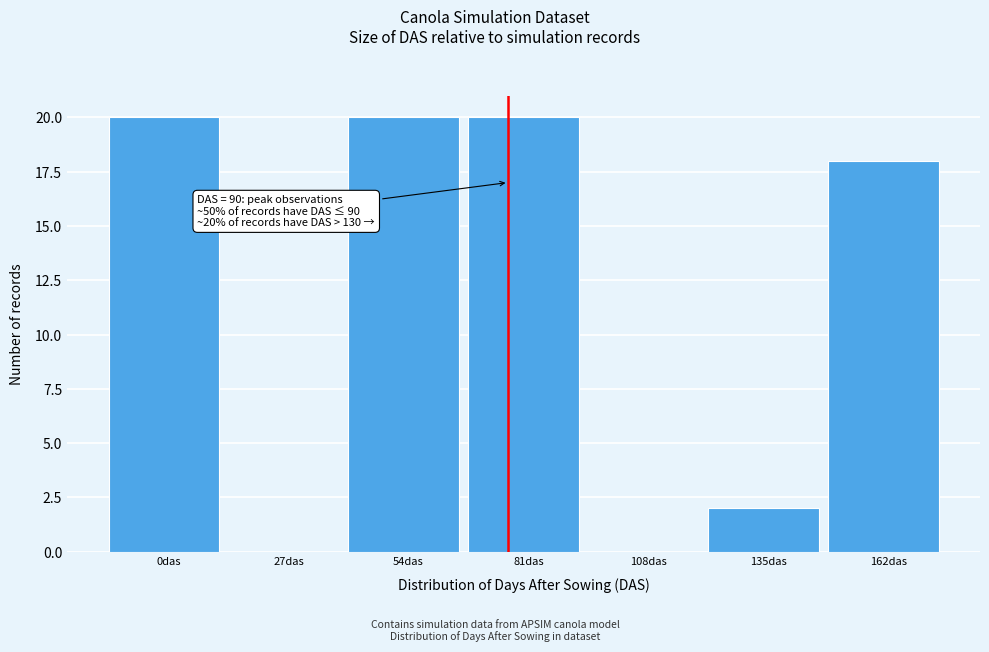

Reading right to left, what are all the values shown in this chart?

162das=18	135das=2	108das=0	81das=20	54das=20	27das=0	0das=20